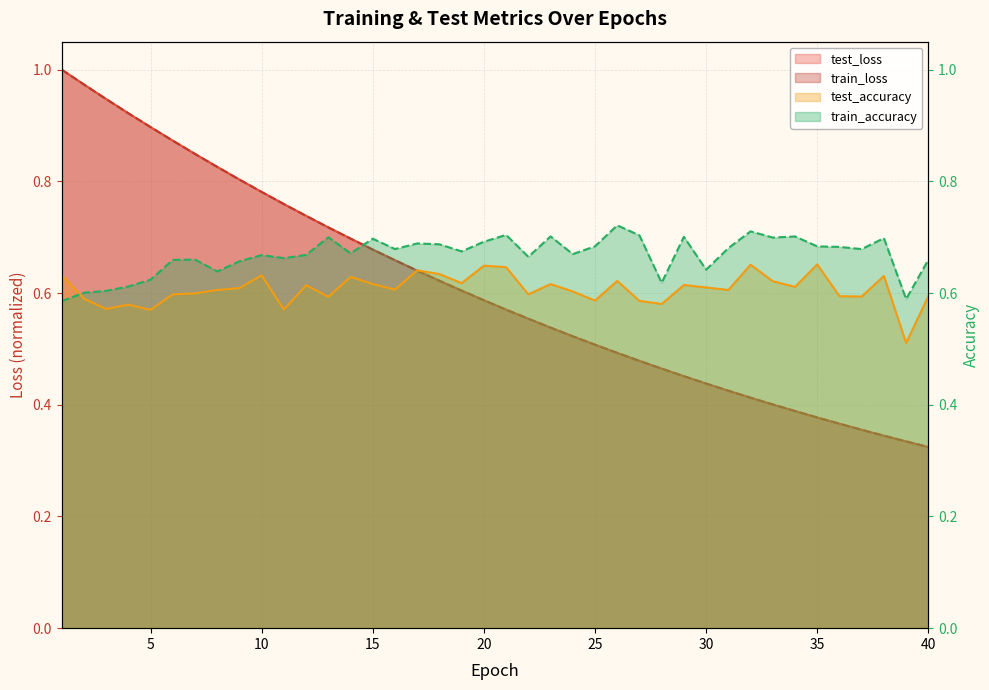

Which series has the widest spread of values?

train_loss